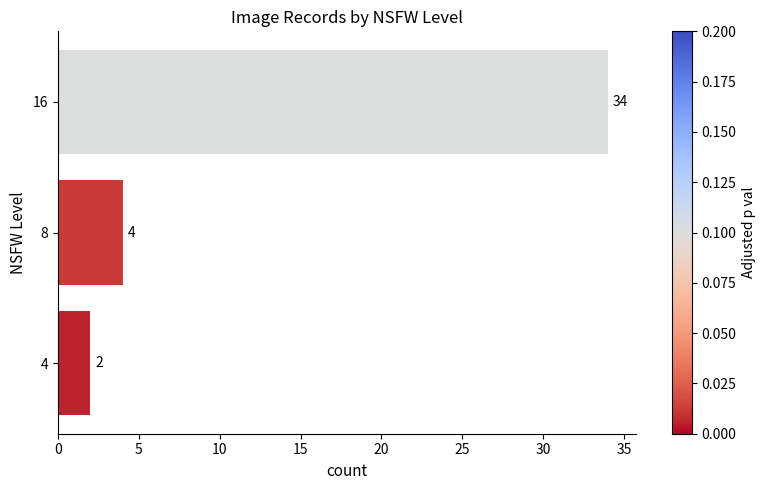

How many values are below 4?

1